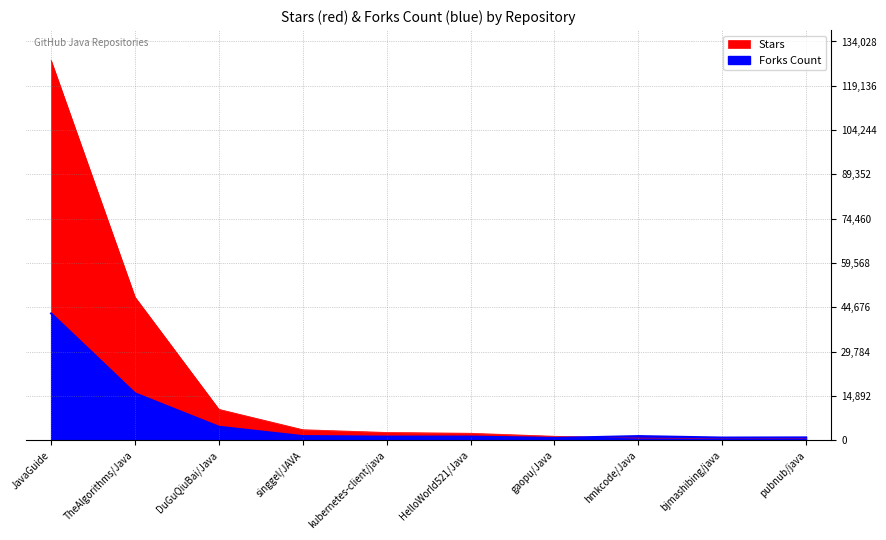

Between which two adjacent categories do Forks Count and Stars first intersect?

gaopu/Java and hmkcode/Java